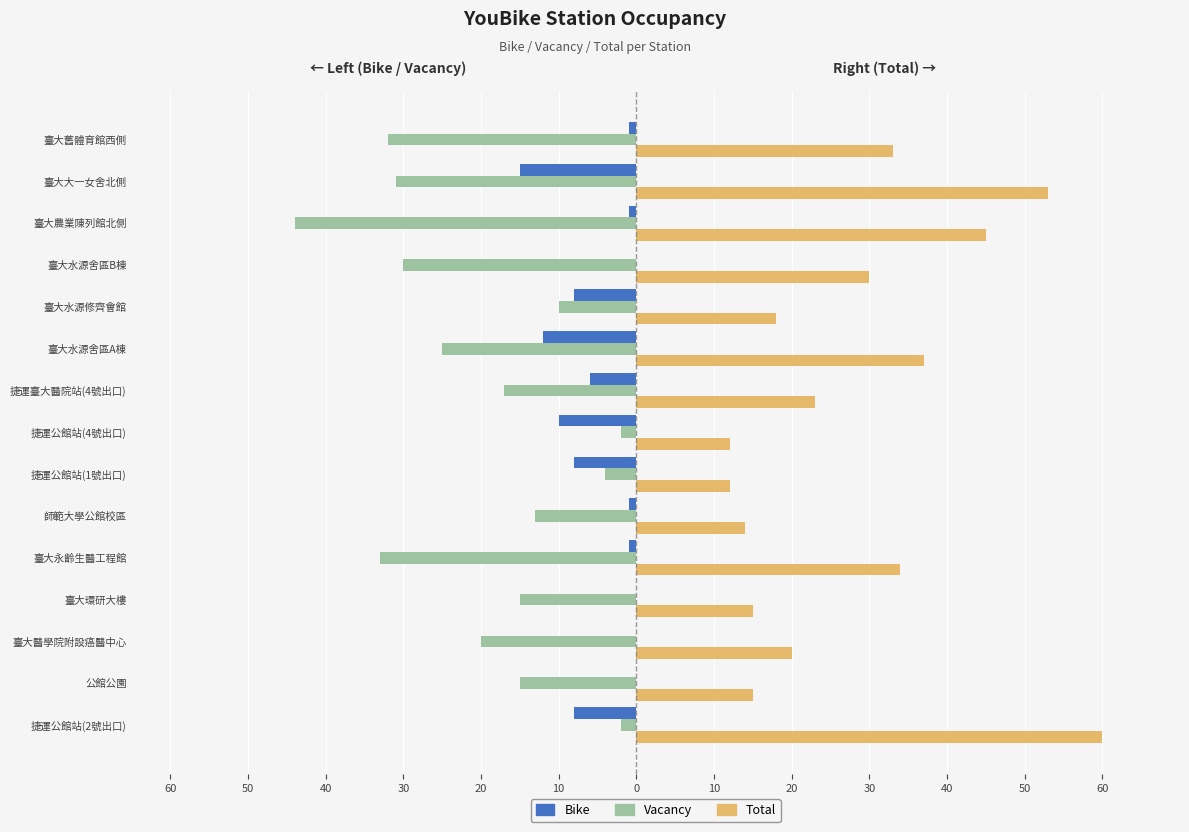

What are all the series names shown in the legend?

Bike, Vacancy, Total